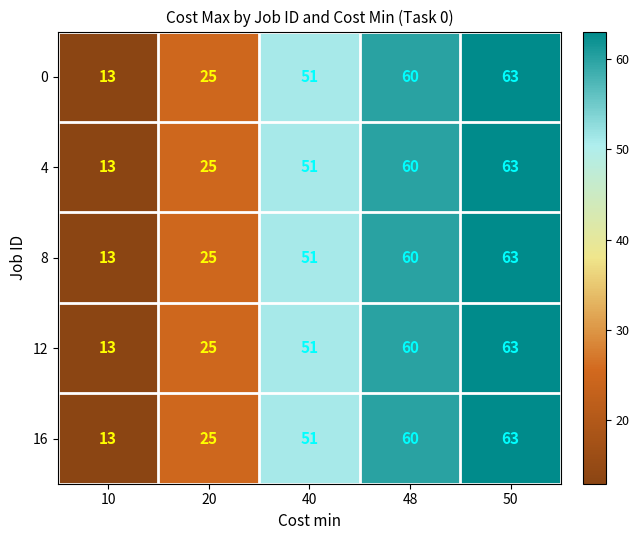

What is the difference between the maximum and minimum values in the 8 series?

50